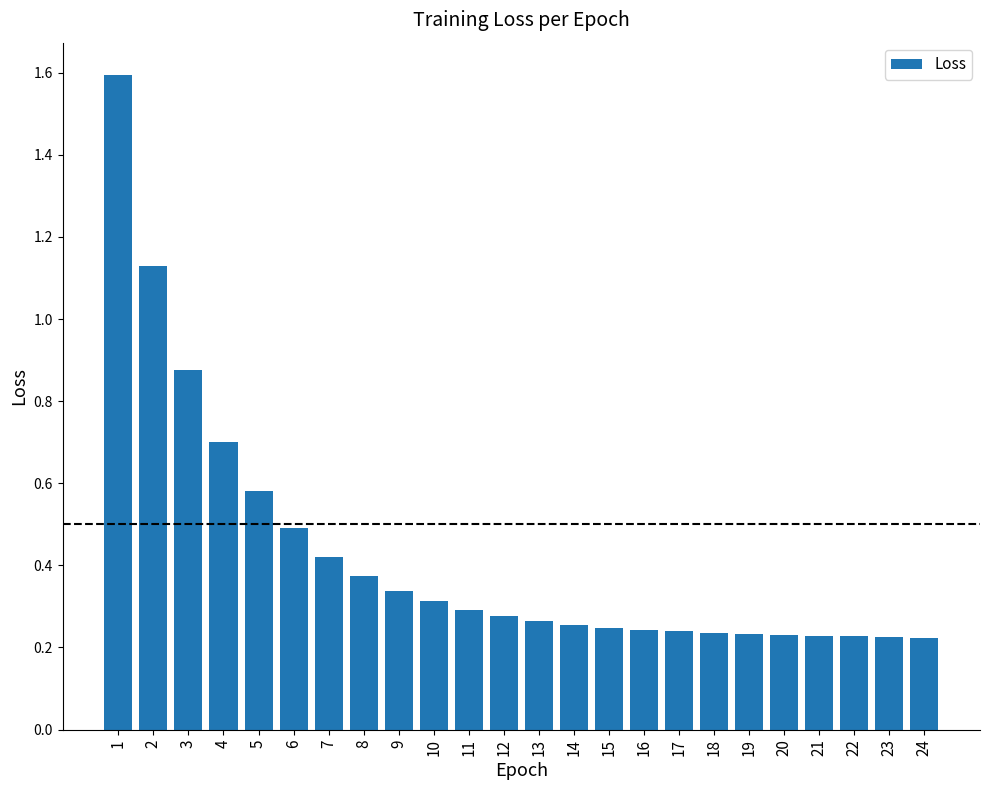

True or false: the data shows 0.1 at 14.

False